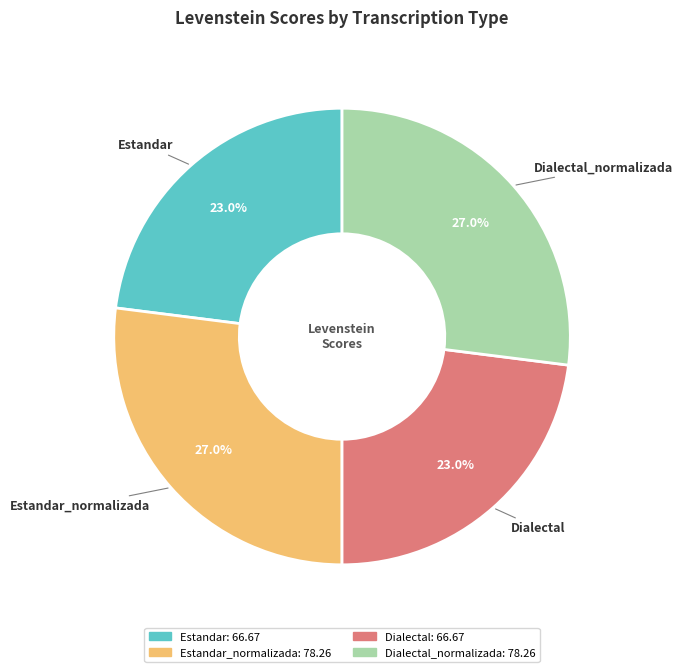

To the nearest percent, what is the average slice percentage?

25%